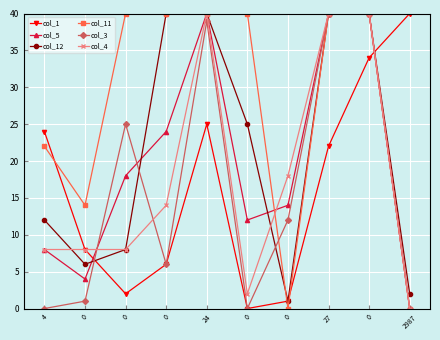

True or false: col_5 and col_1 cross at least once.

True